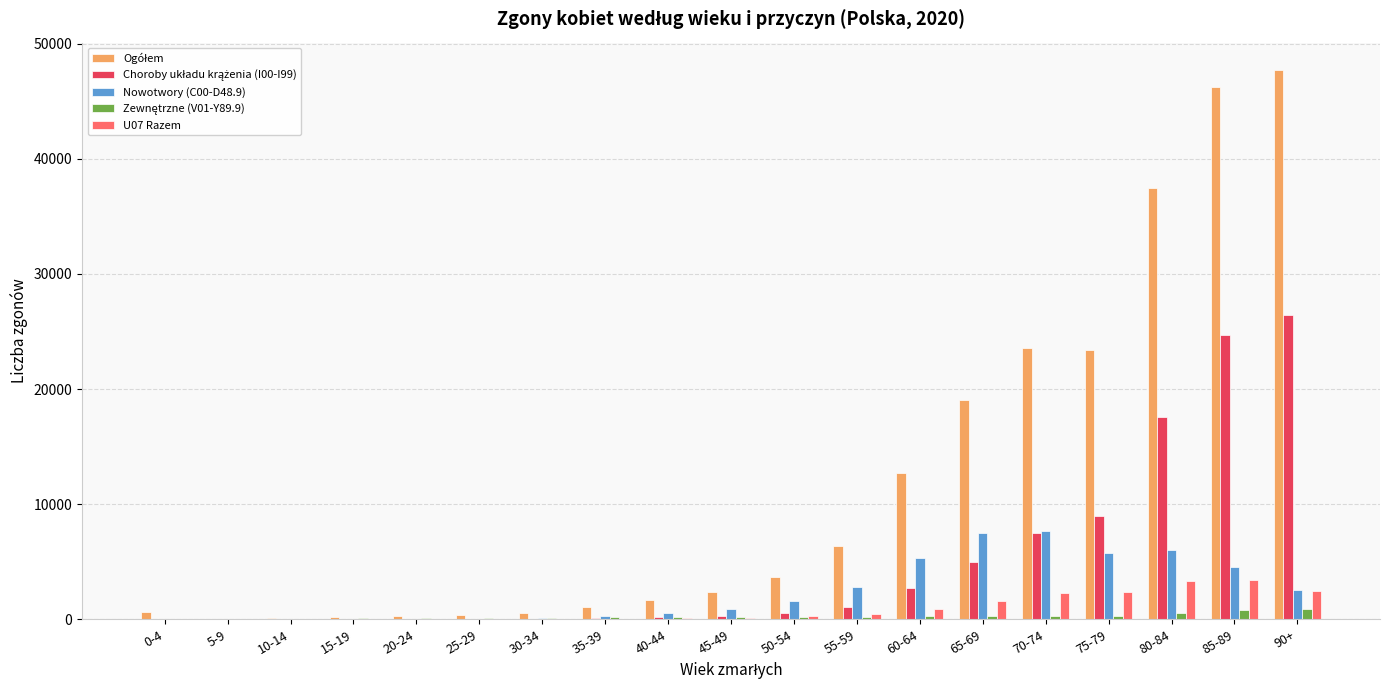

The Nowotwory (C00-D48.9) series shows 8846 at 60-64. True or false?

False